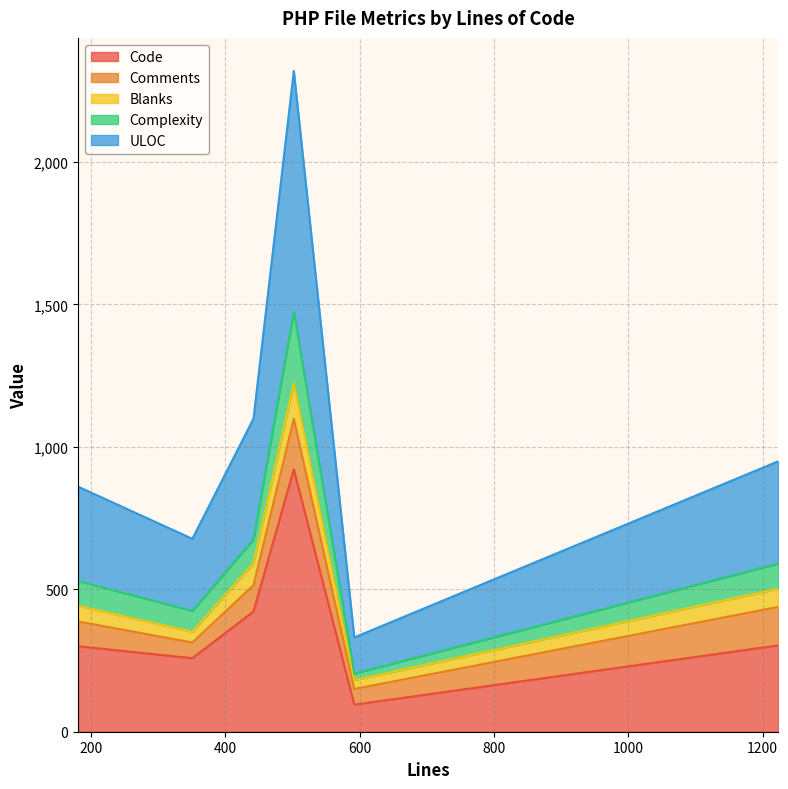

True or false: Complexity has more than 0 points higher than both neighbors.

True